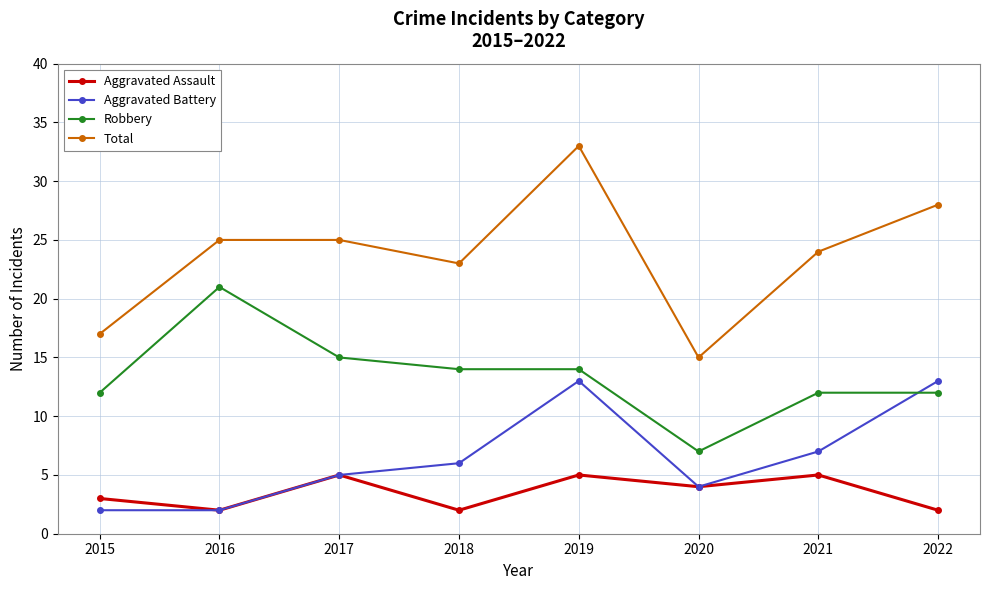

Does the chart have visible grid lines?

Yes